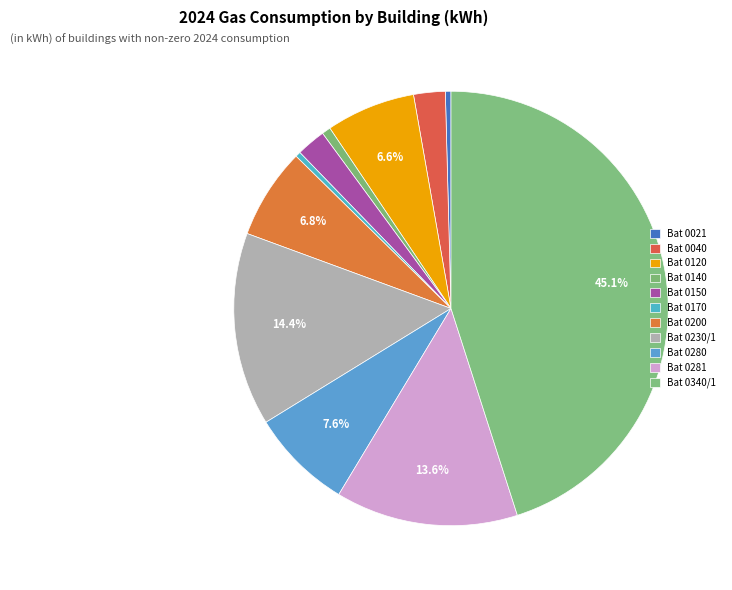

Does Bat 0340/1 account for over 50% of the chart?

No